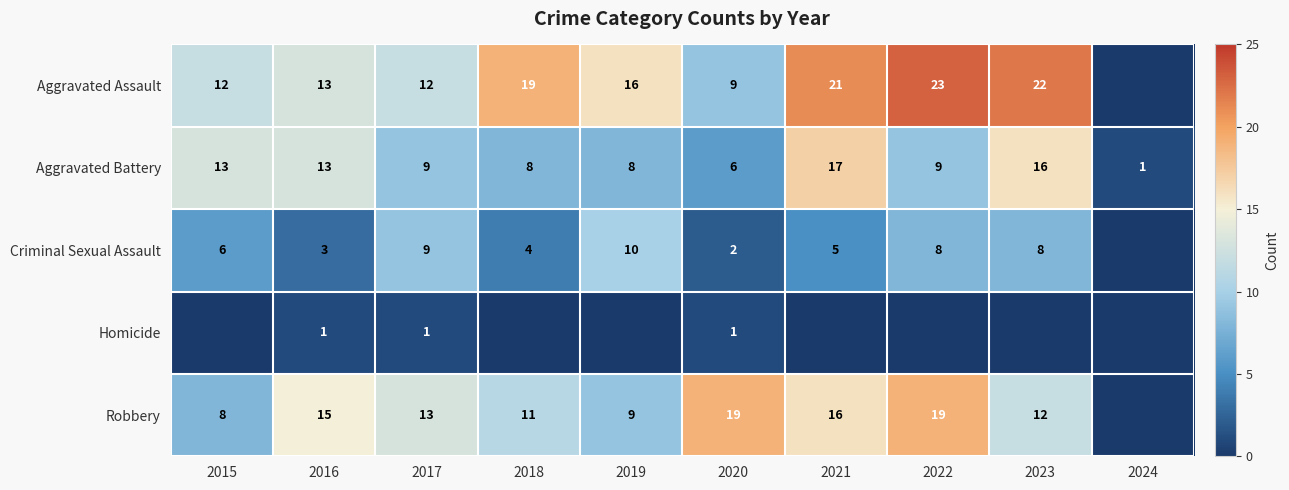

The value of Robbery at 2019 is 6. True or false?

False